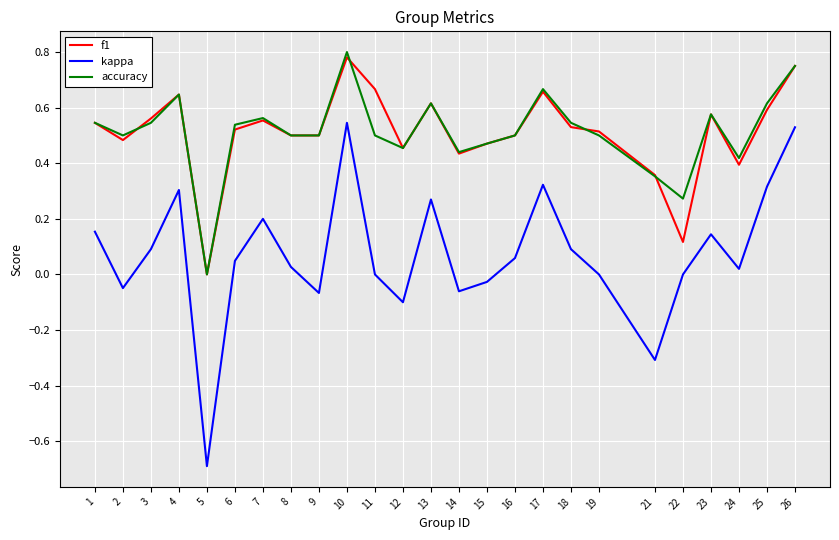

At which category is the sum across all series the highest?

10